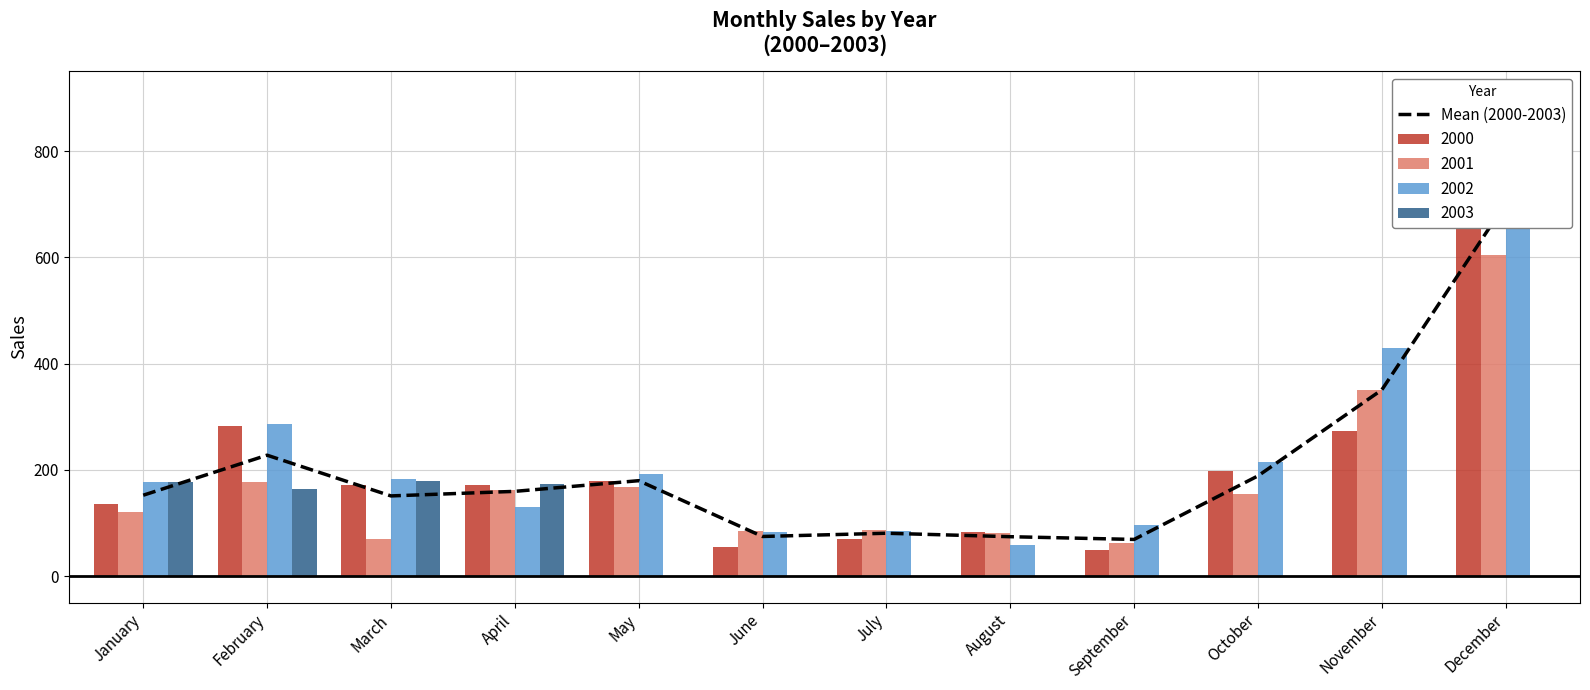

Does the chart contain any negative values?

No